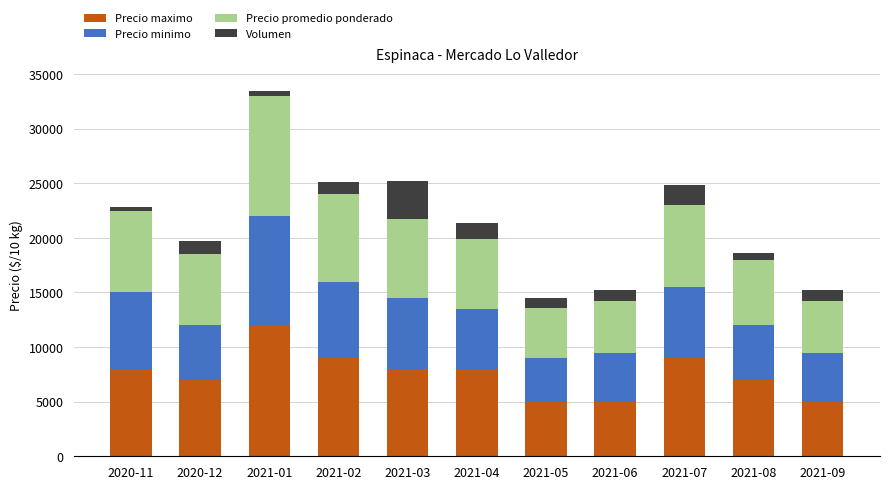

At which category is the sum across all series the highest?

2021-01